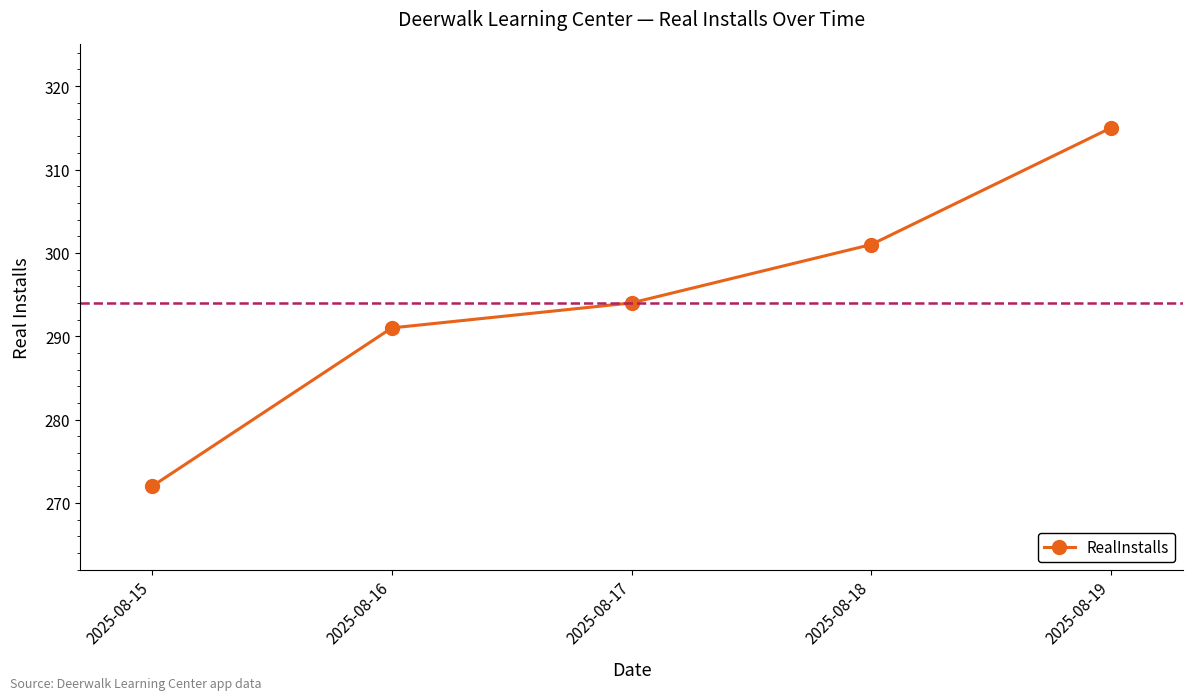

Read the value at 2025-08-17, to the nearest 10.

290